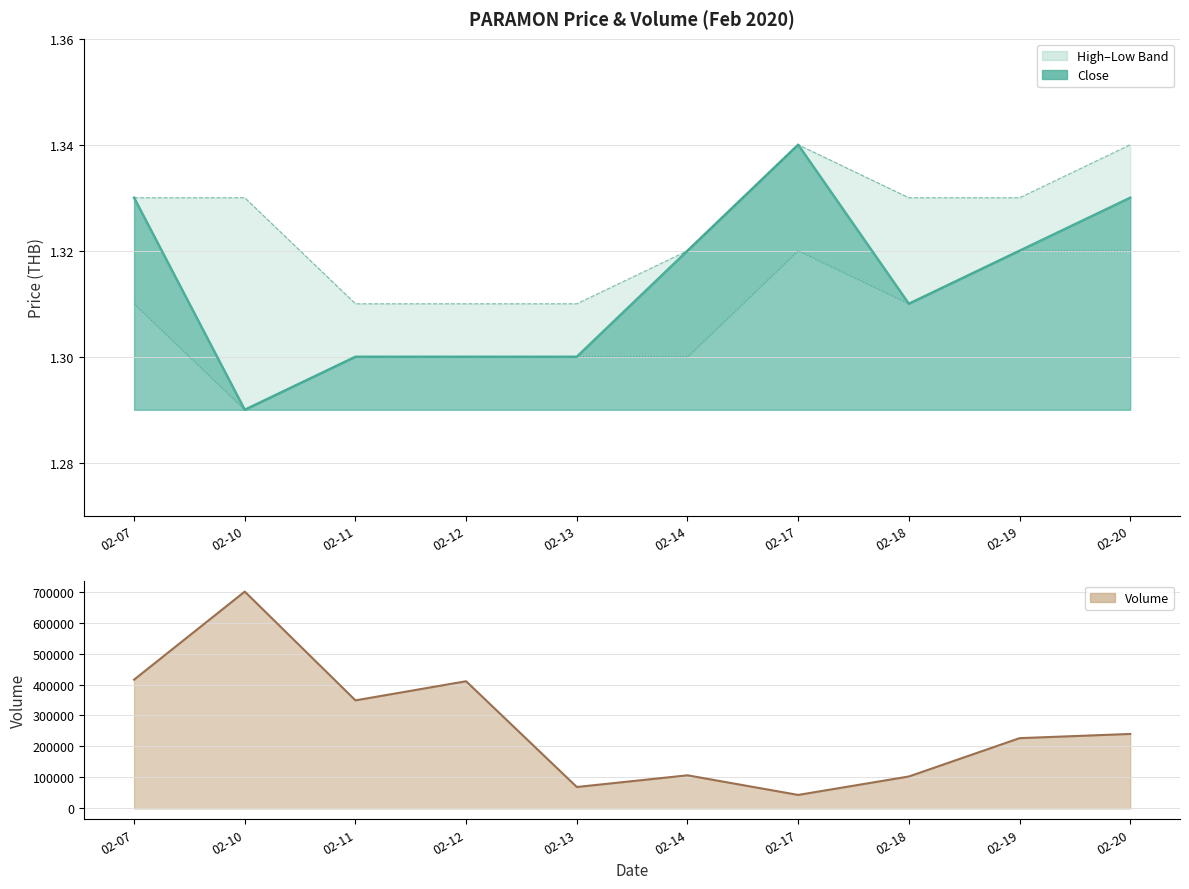

What is the total value across all series at 02-10?

699903.9